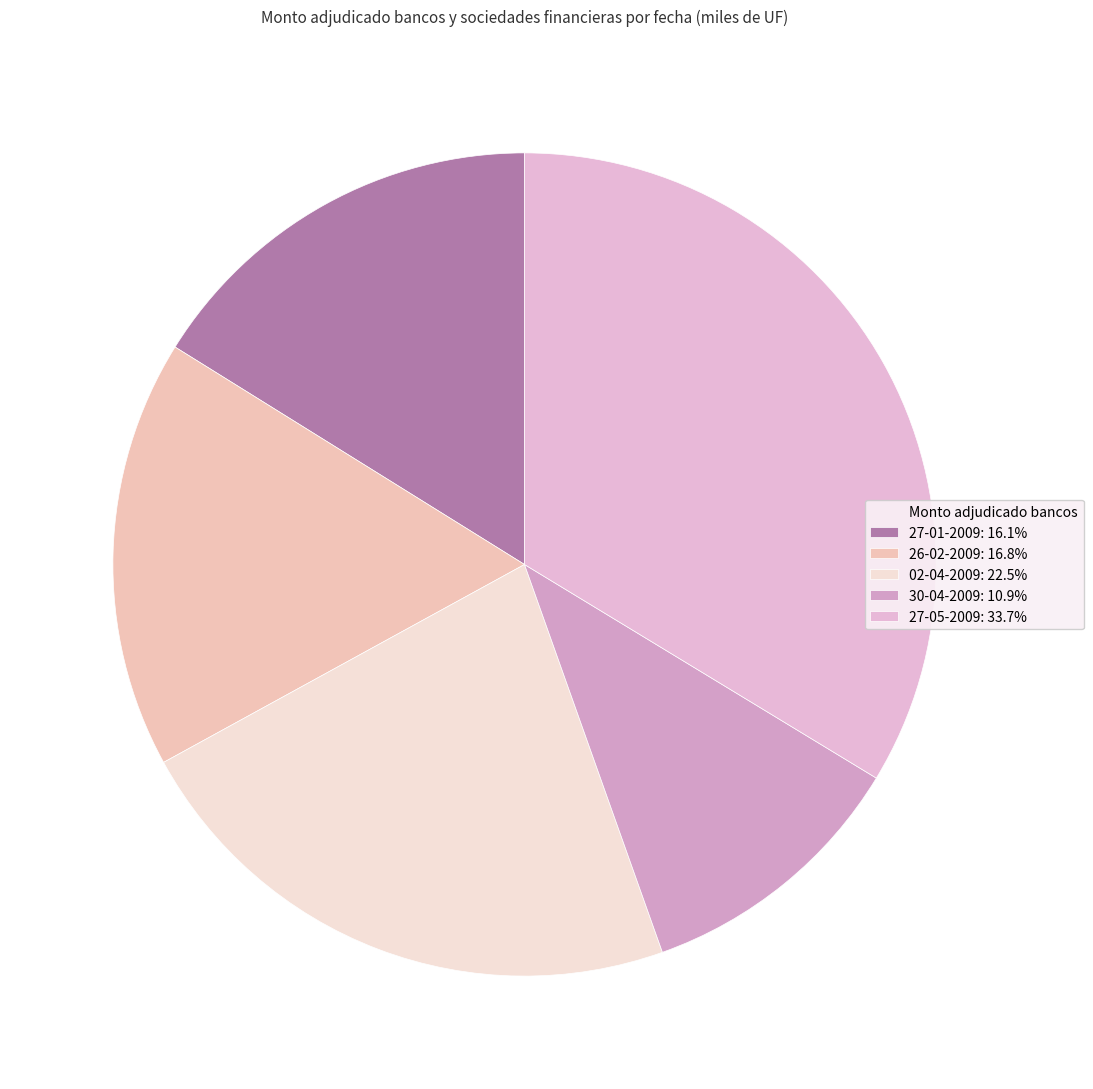

Is there a majority slice in this chart?

No